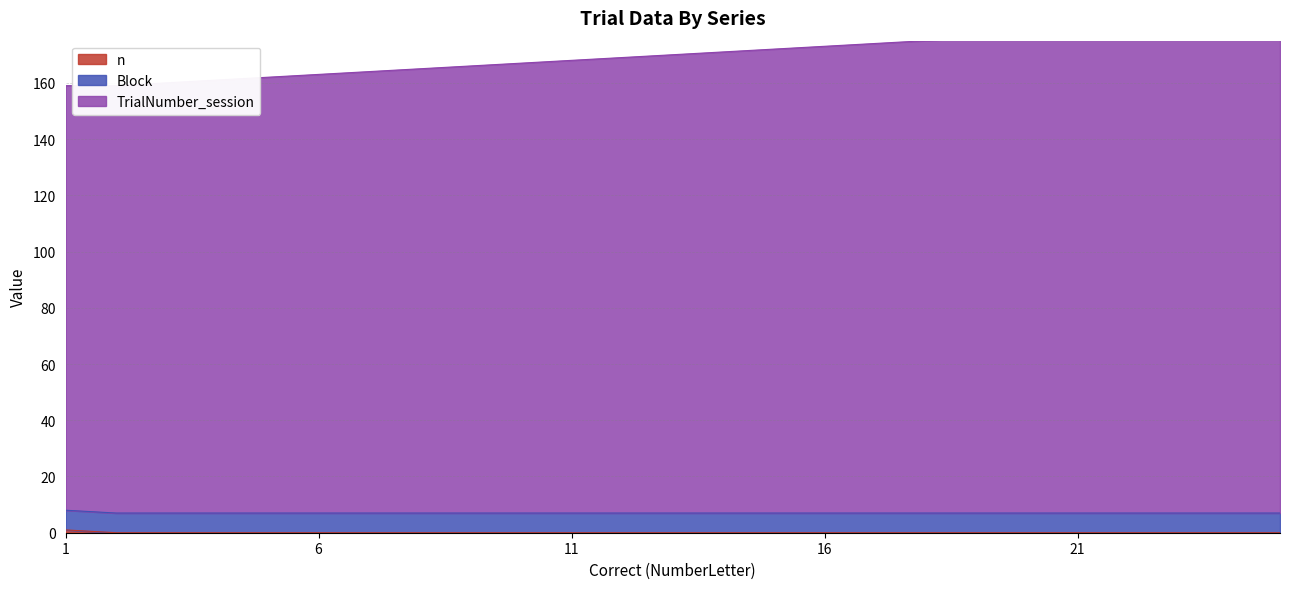

List the labels in order of n value, smallest first.

2, 3, 4, 5, 6, 7, 8, 9, 10, 11, 12, 13, 14, 15, 16, 17, 18, 19, 20, 21, 22, 23, 24, 25, 1